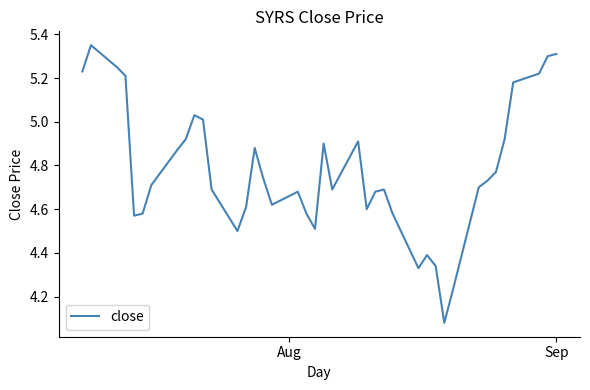

What is the difference between the second highest and minimum values?

1.2